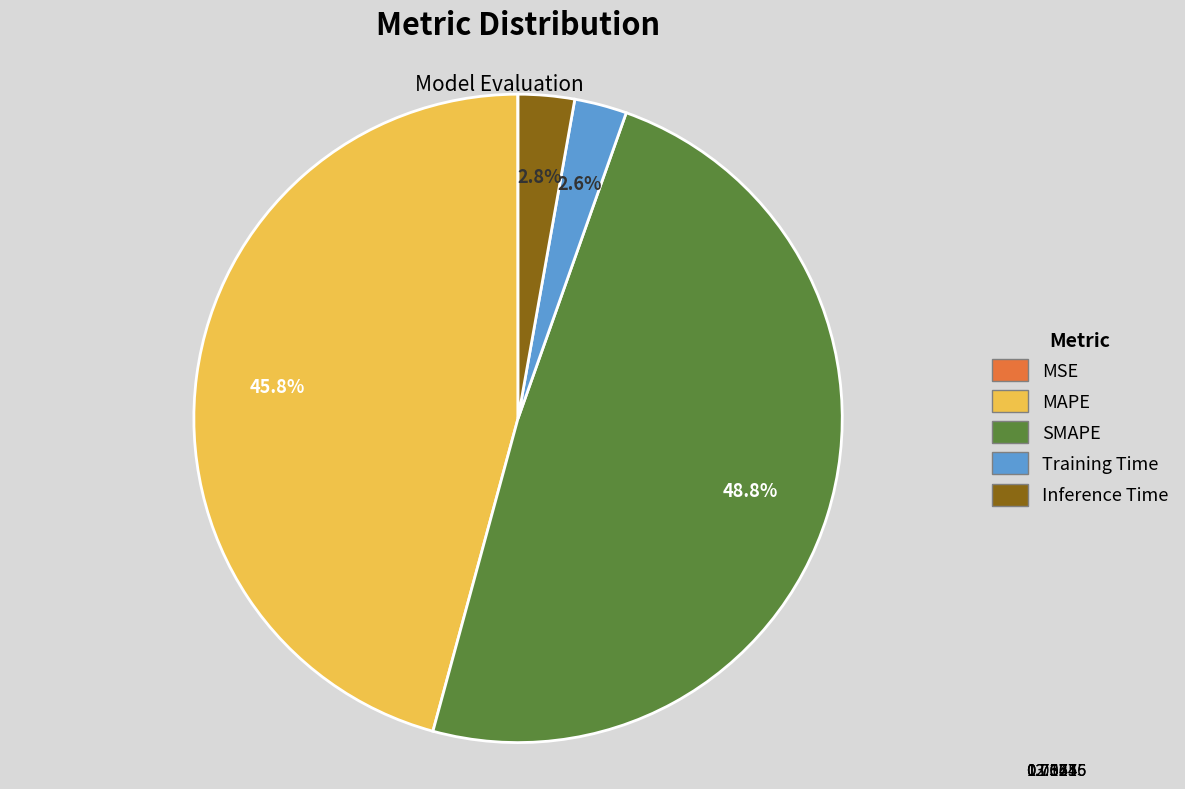

Which slice is the largest?

SMAPE